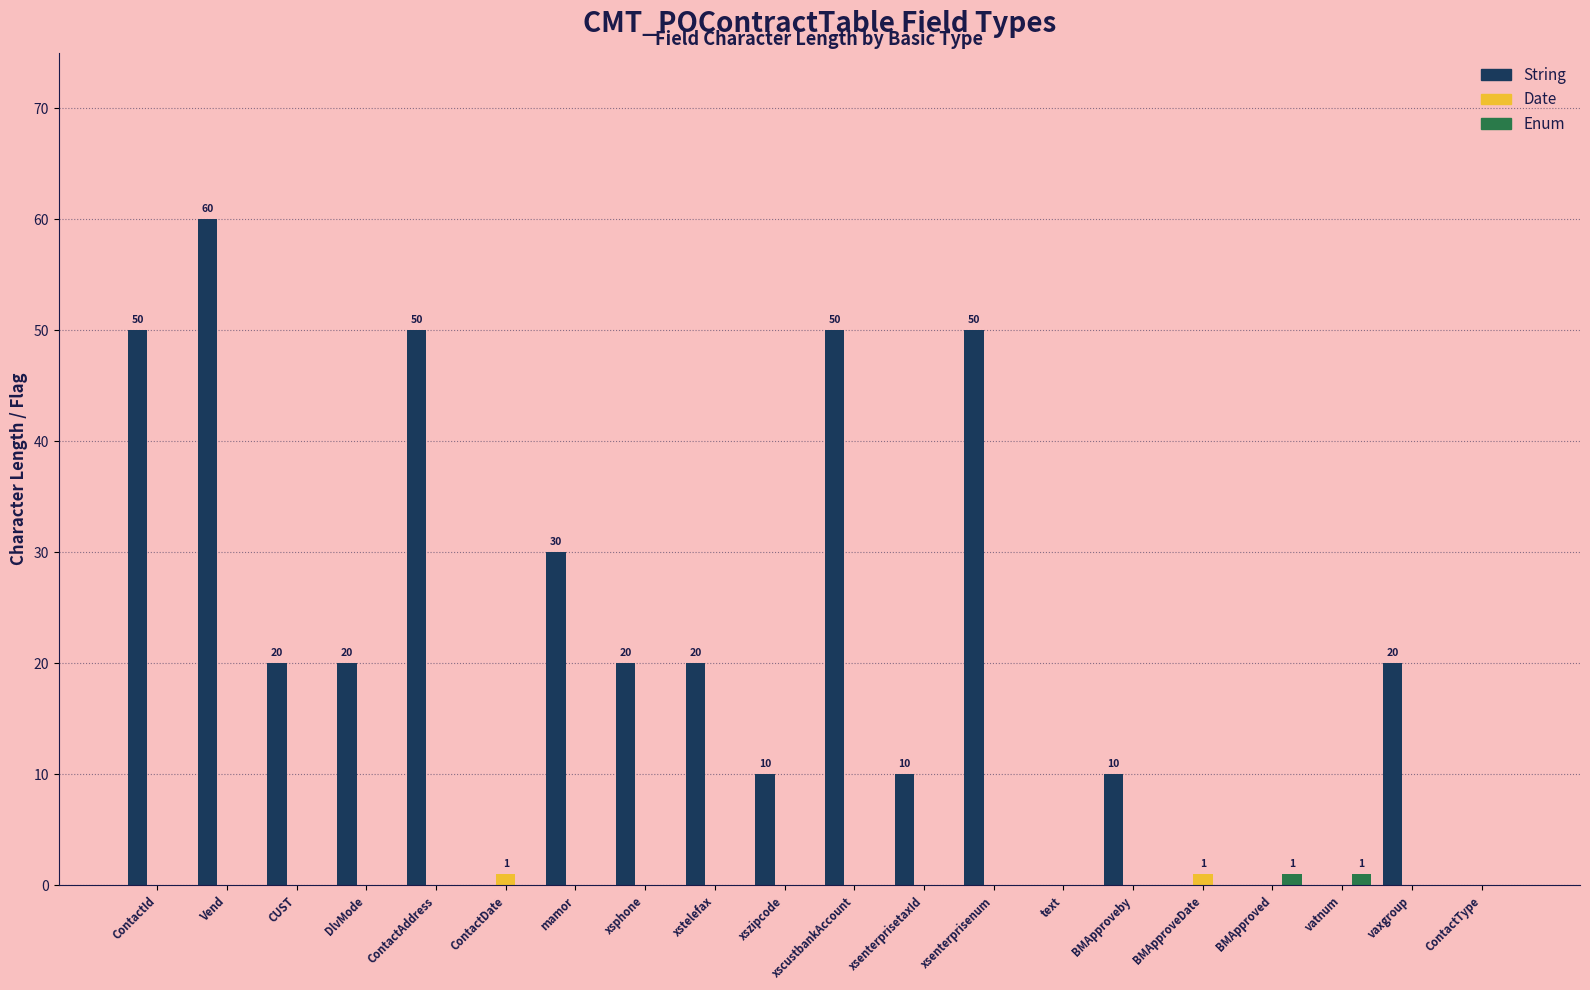

What is the highest value of the String series?

60